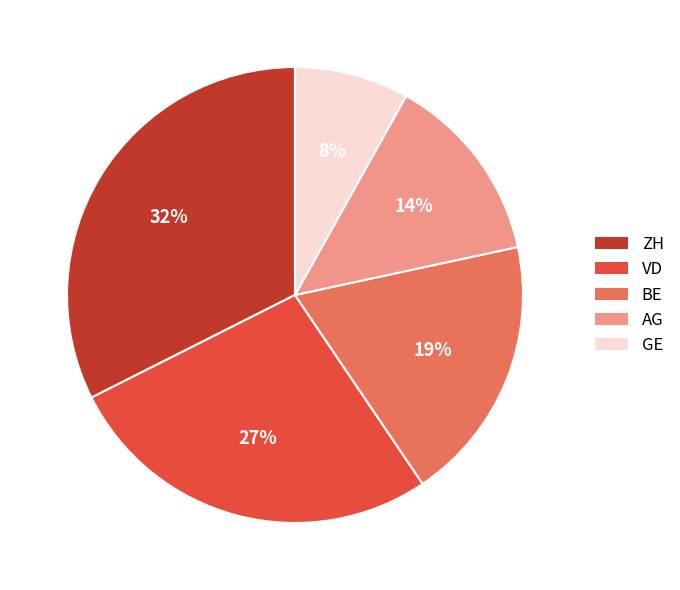

Is the sum of ZH and GE greater than half?

No